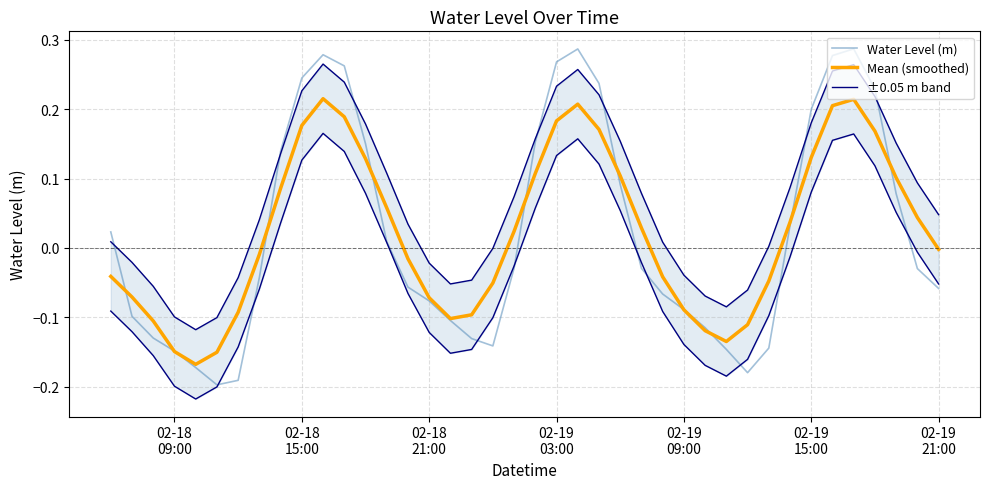

True or false: Mean (smoothed) has more than 0 points higher than both neighbors.

True